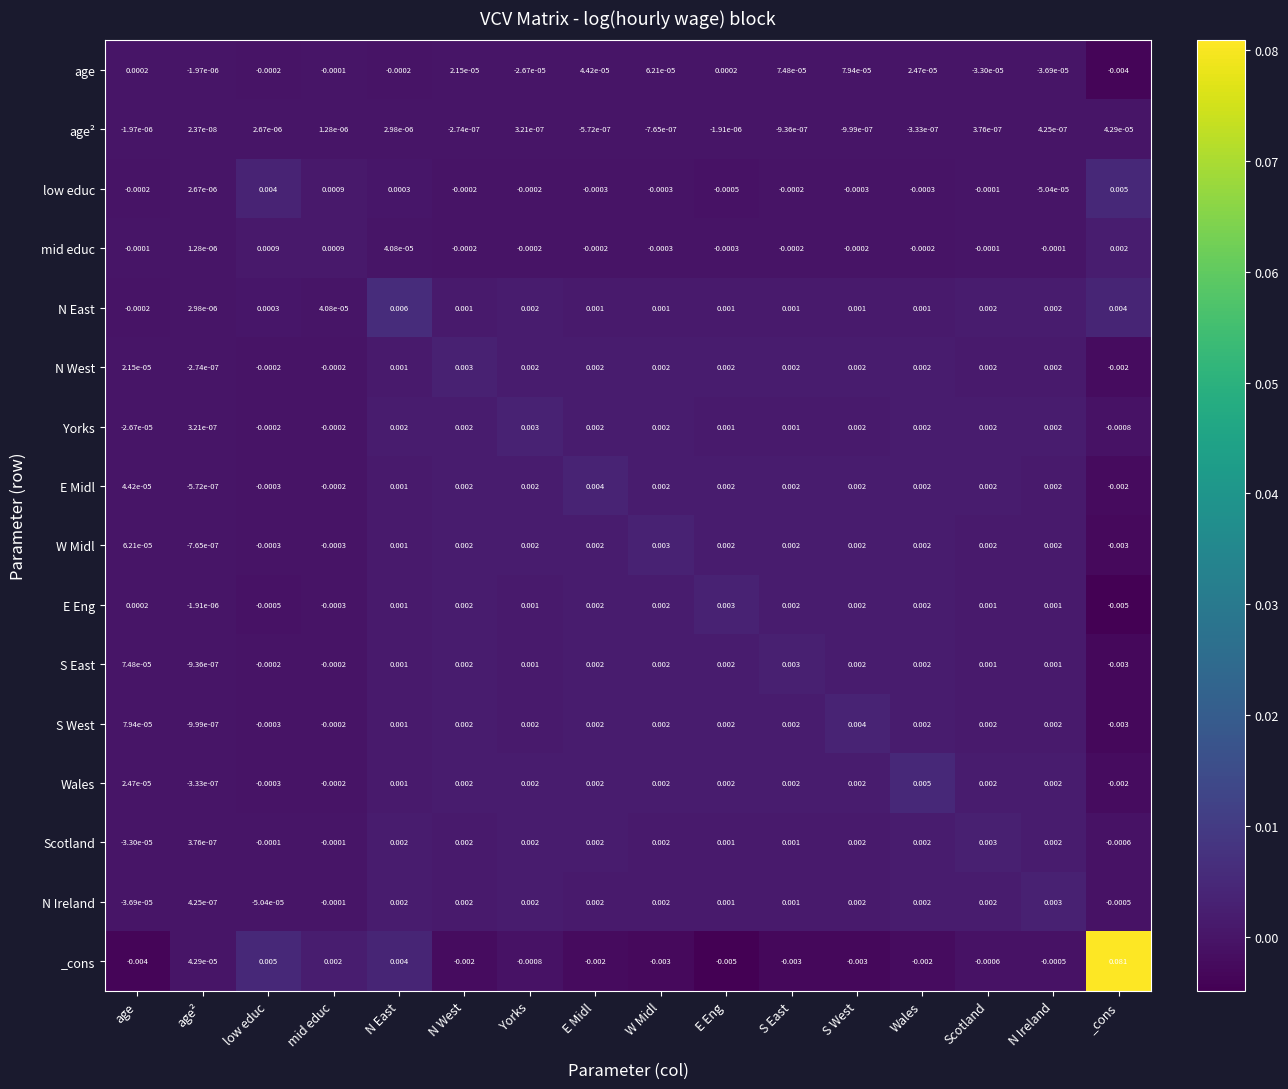

At which label does Wales first exceed 0?

age